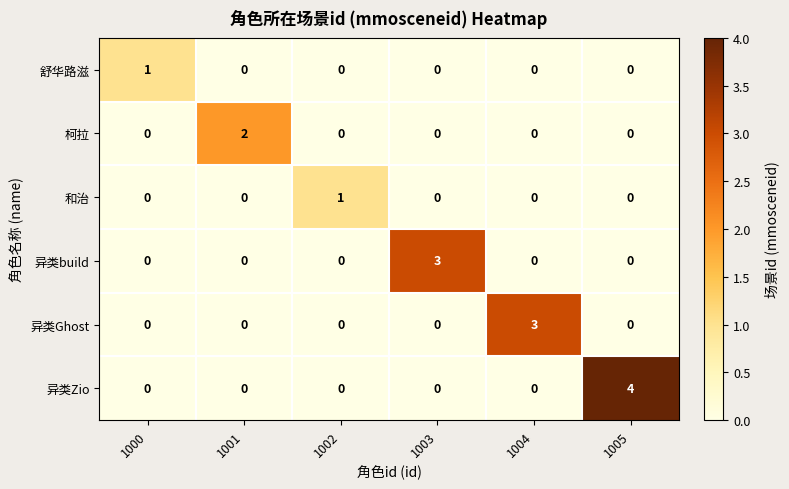

Between 1002 and 1003, which series saw the biggest shift?

异类build